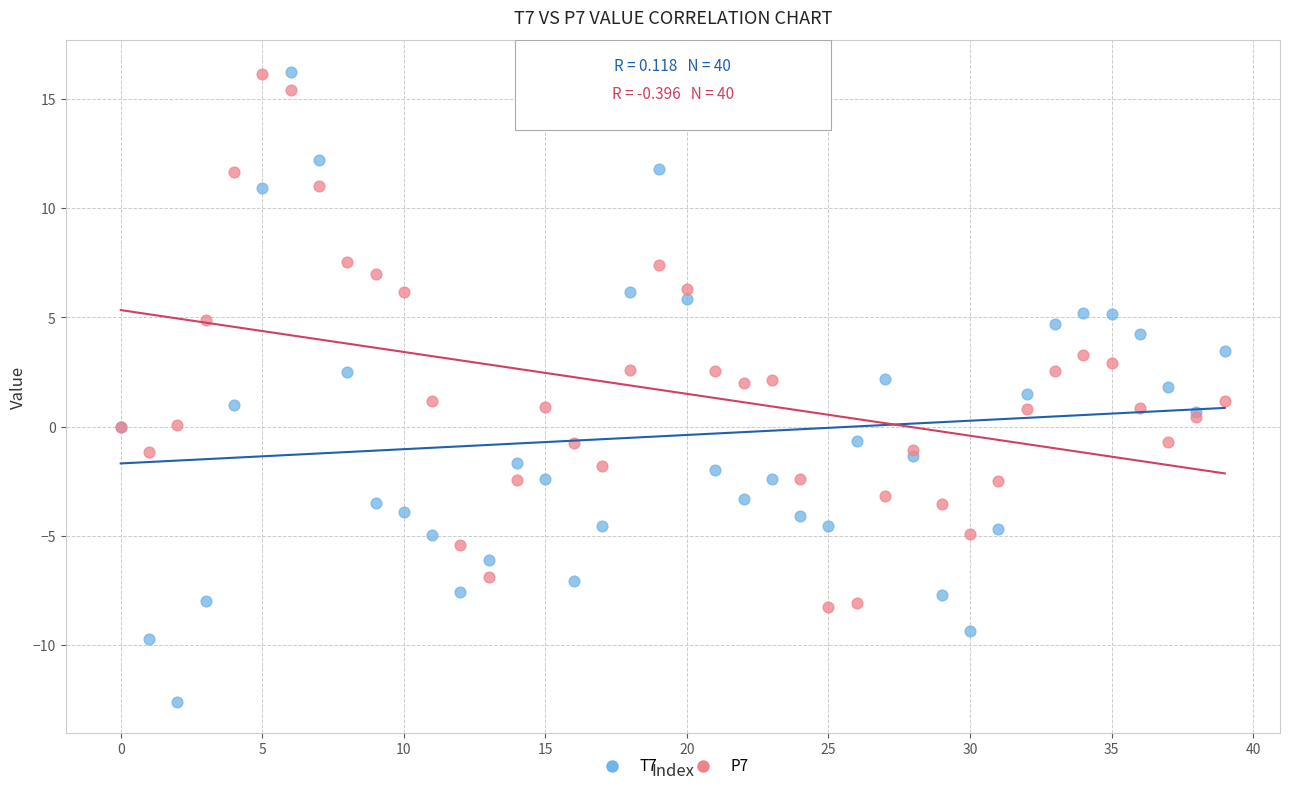

Which series has the widest spread of Y values?

T7